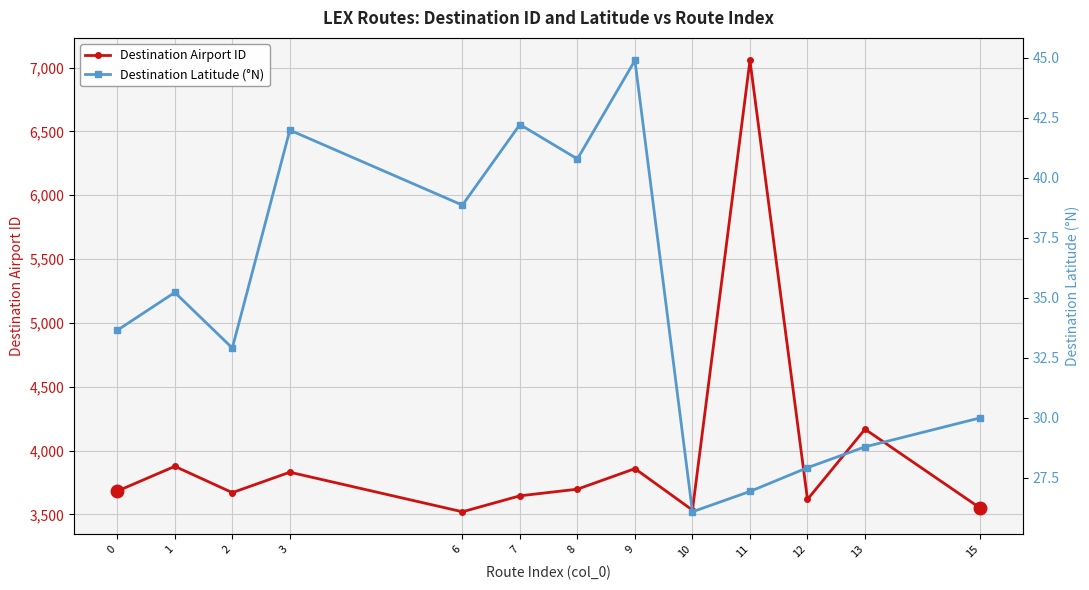

What is the difference between the Destination Airport ID values at 0 and 6?

162